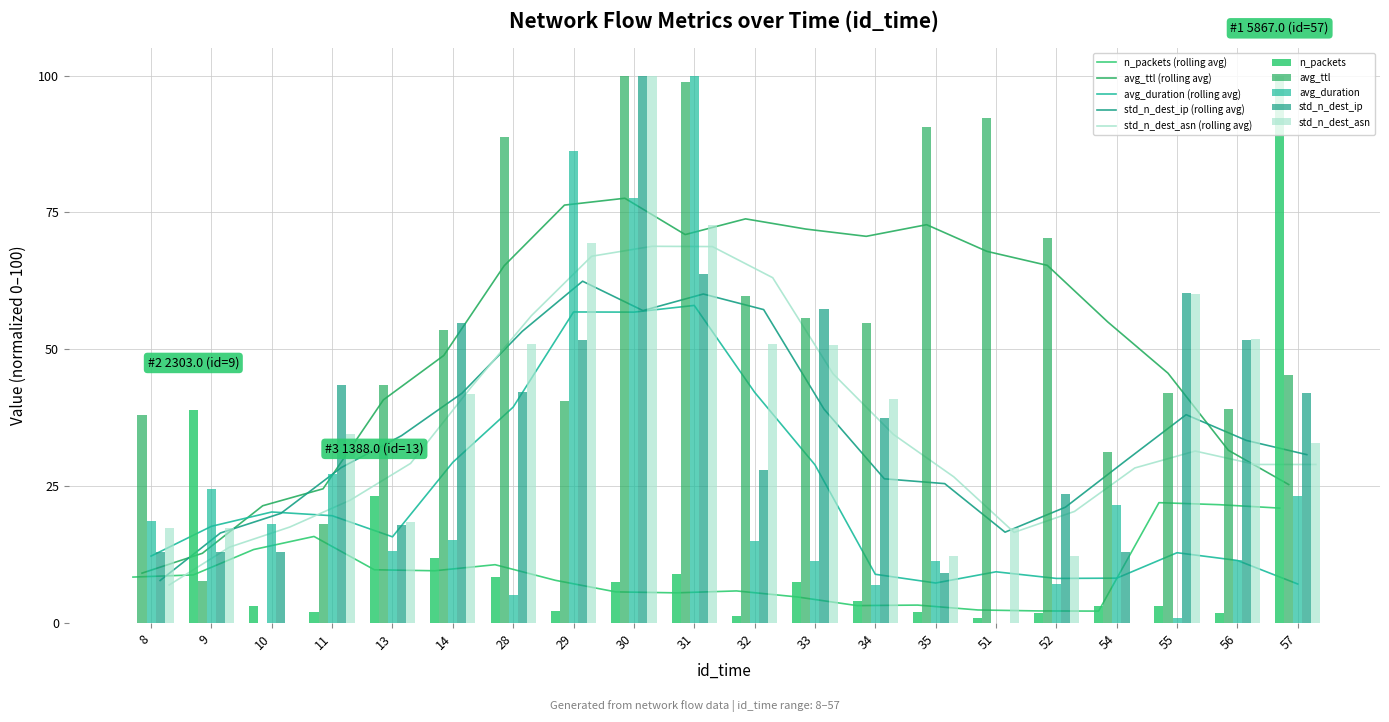

At how many categories does at least one series exceed 29?

19